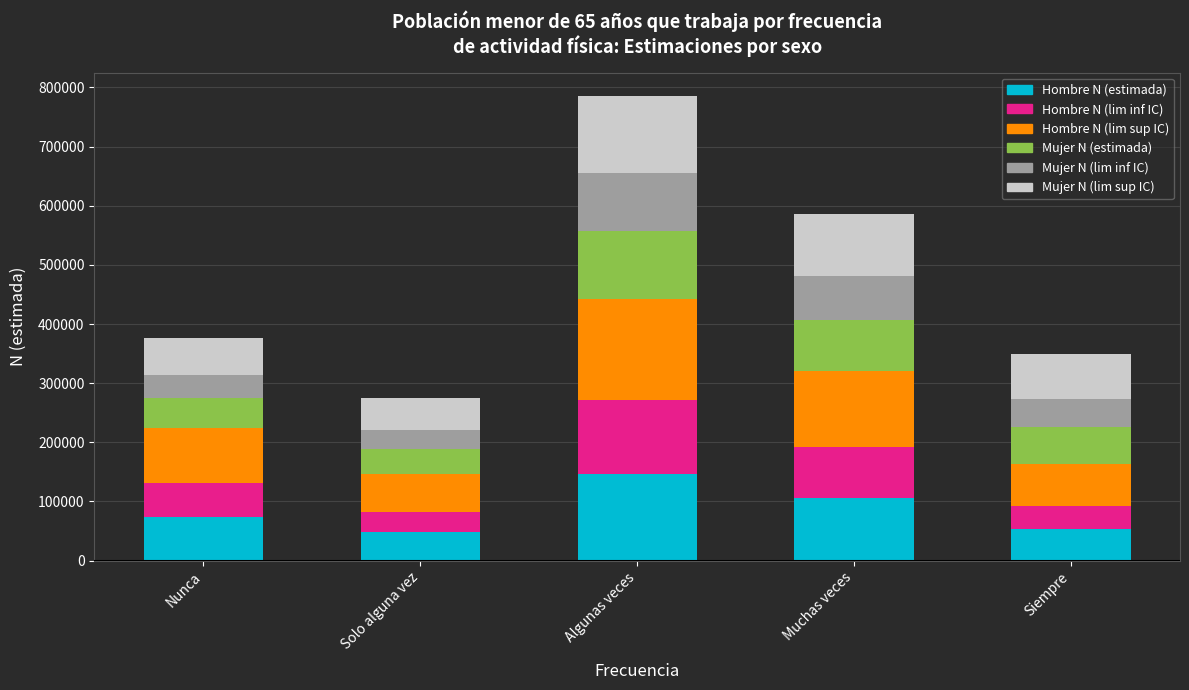

How many data points in Hombre N (estimada) are less than 73958?

2